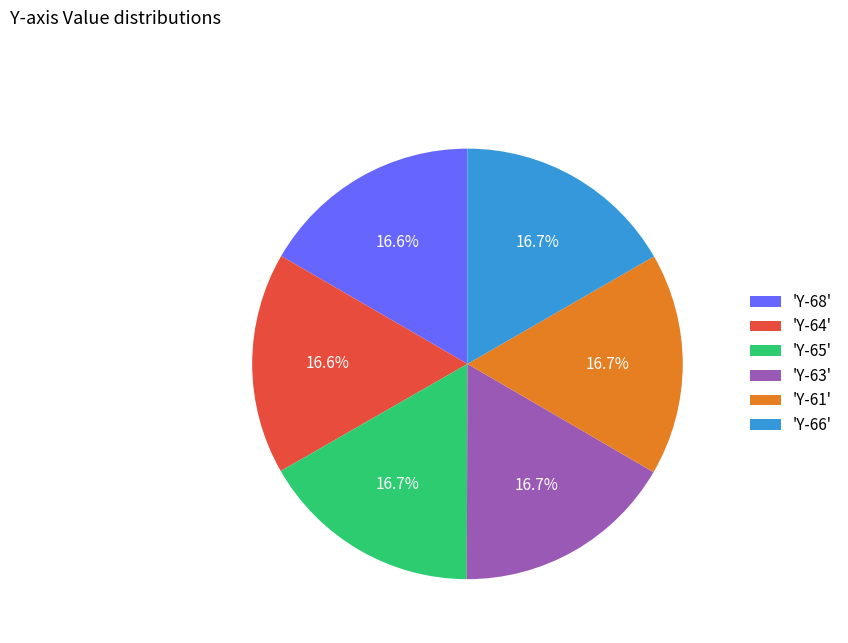

Does 'Y-61' account for over 50% of the chart?

No